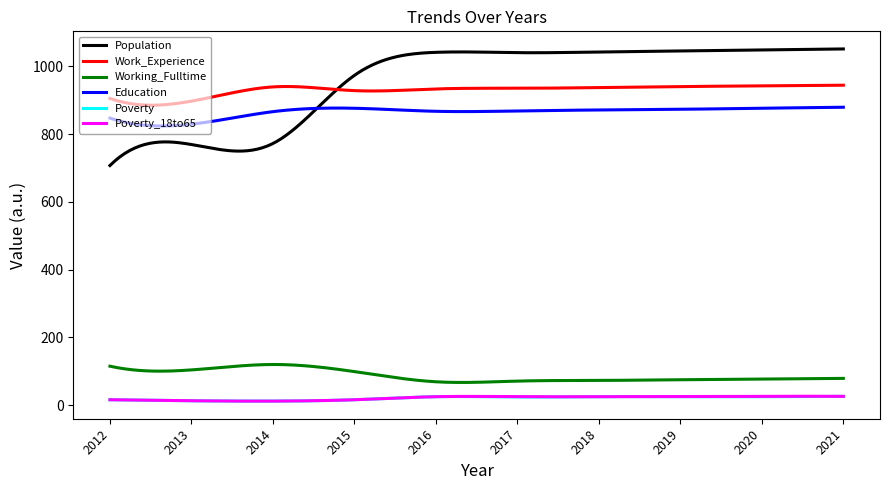

What is the sum of all Poverty_18to65 values?

6262.2